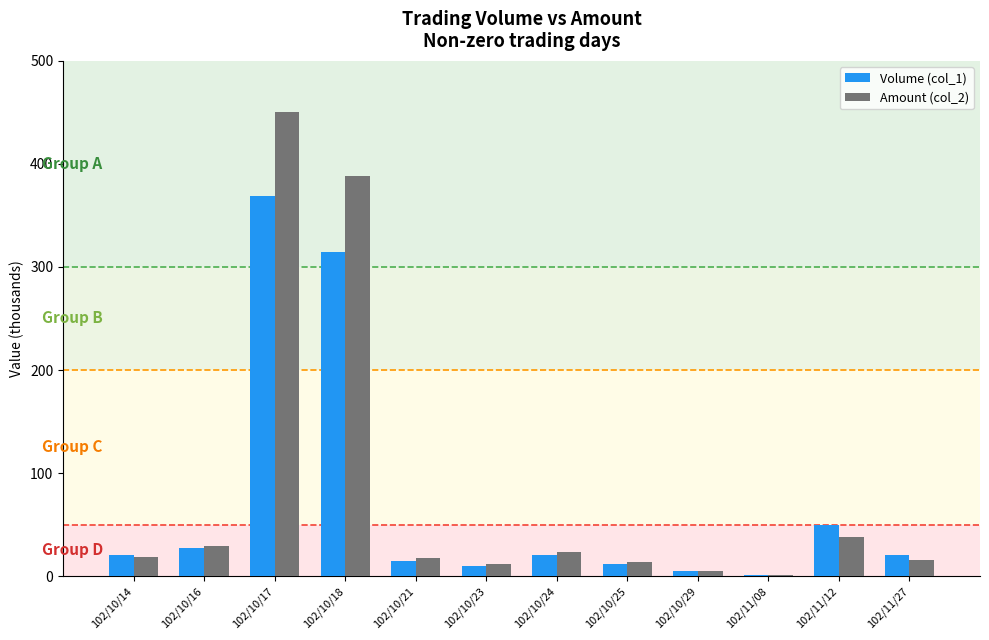

At which category is the sum across all series the highest?

102/10/17